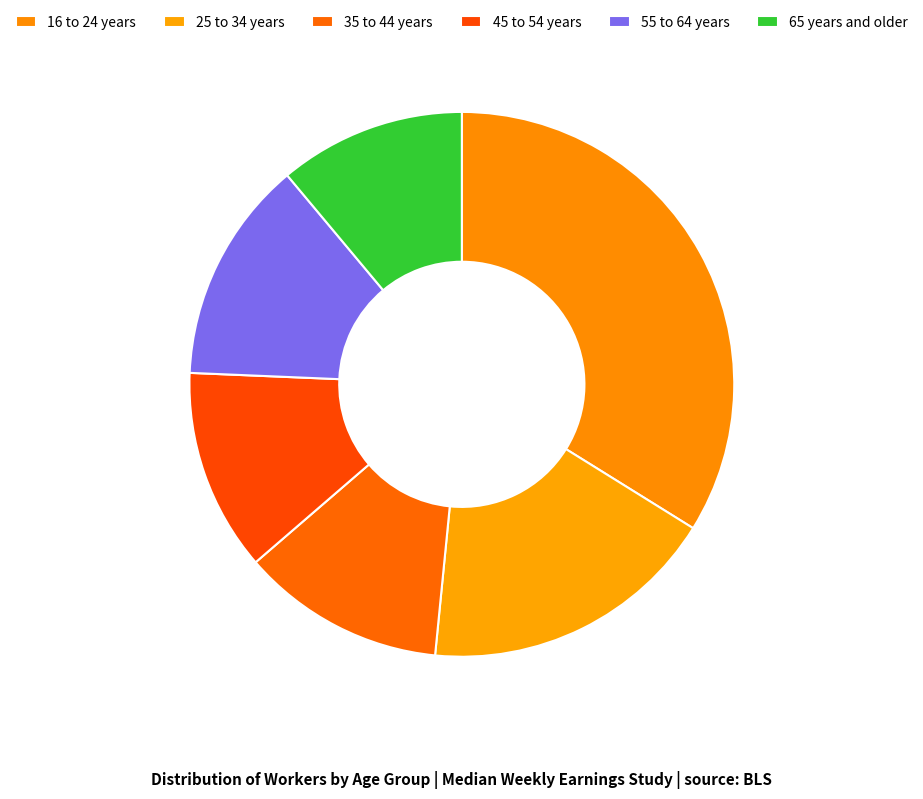

How many slices are in this pie chart?

6